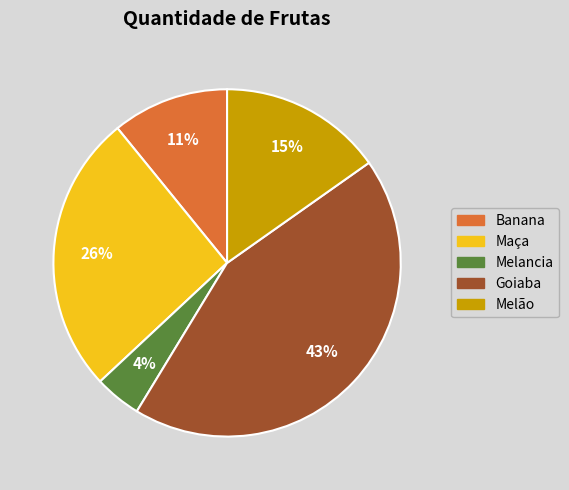

How many slices are in this pie chart?

5